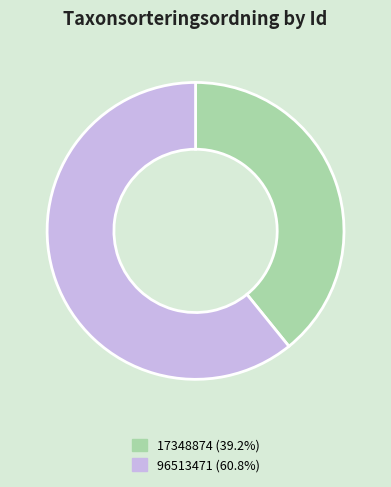

How many slices are in this pie chart?

2